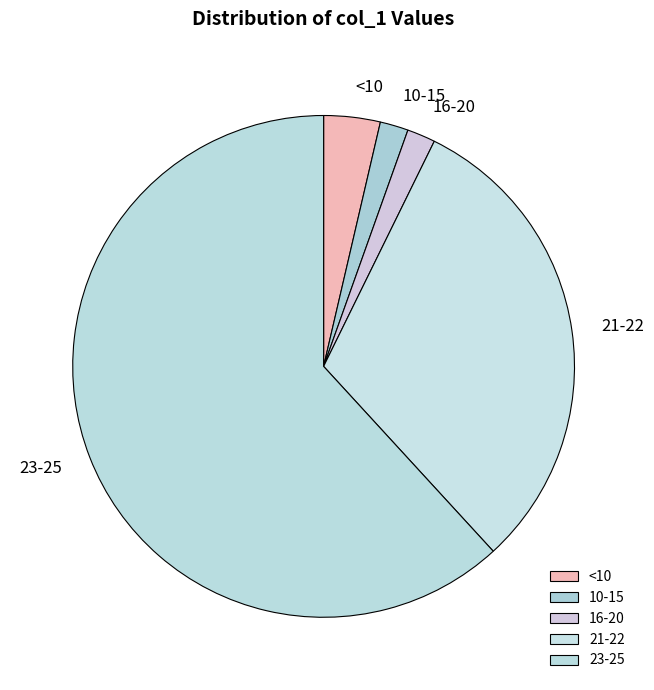

Is there any slice that represents more than half of the pie?

Yes